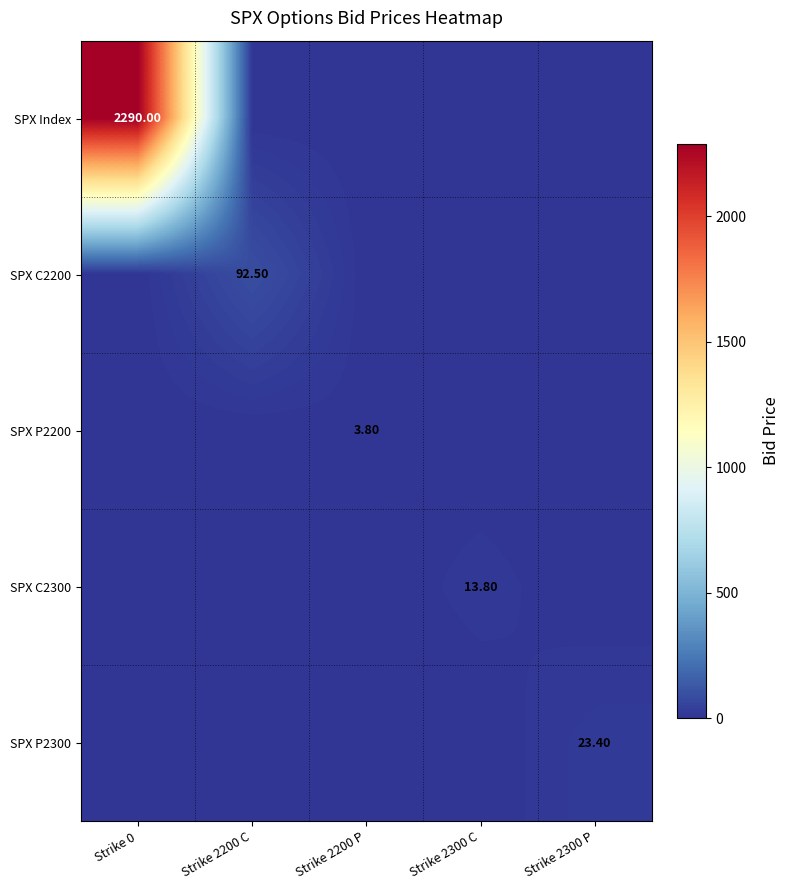

The value of SPX P2200 at Strike 0 is 0.0. True or false?

True